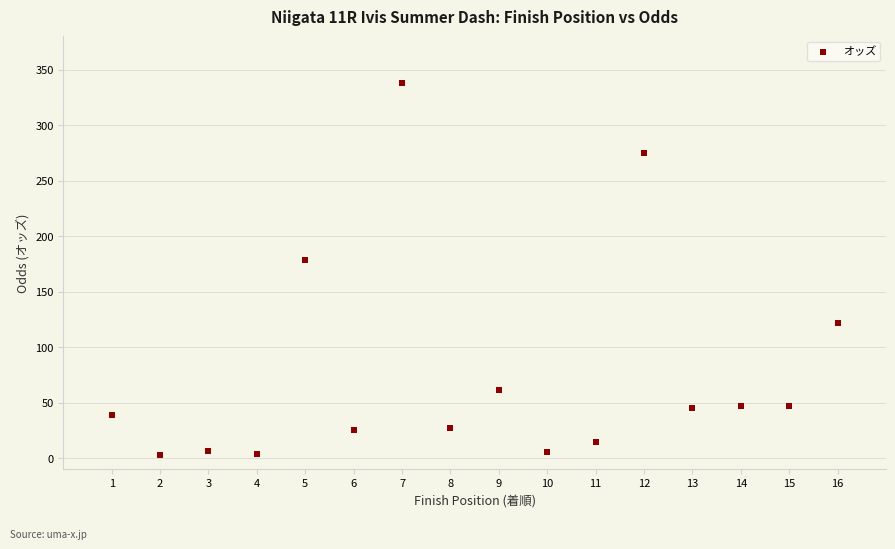

What Y value in the scatter plot is closest to 170?

178.4